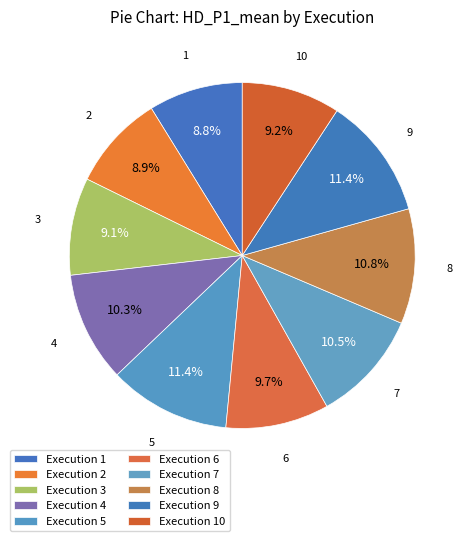

To the nearest percent, what is the combined percentage of 5 and 8?

22%